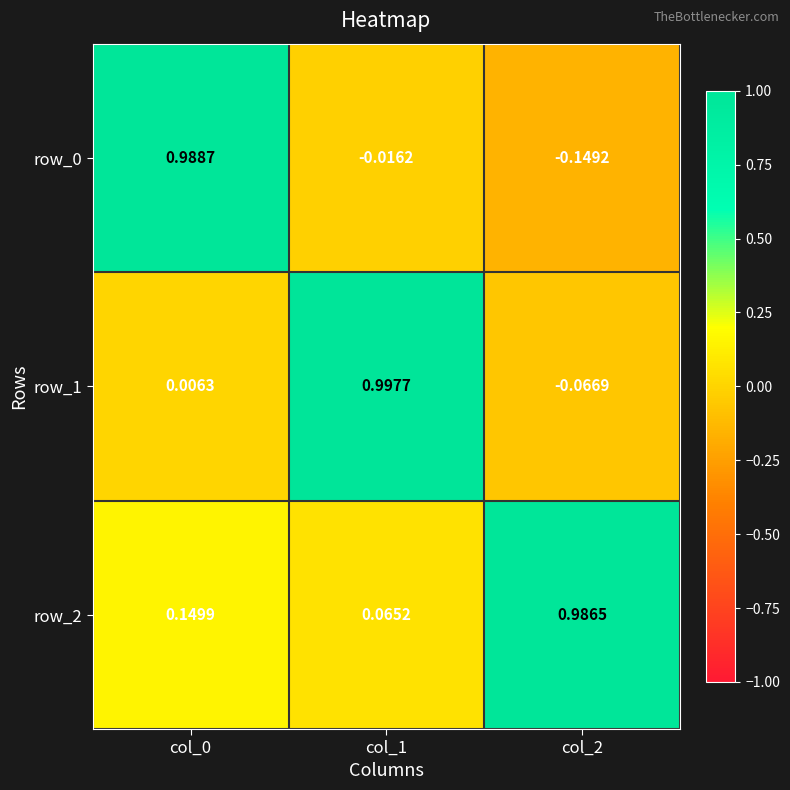

Is the value of row_1 at col_2 greater than the value of row_2 at col_2?

No